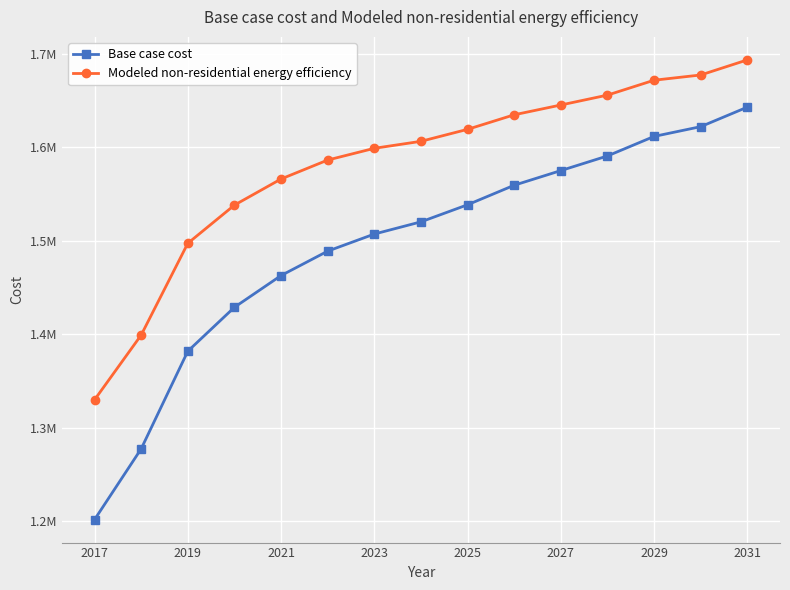

Which series has the widest spread of values?

Base case cost